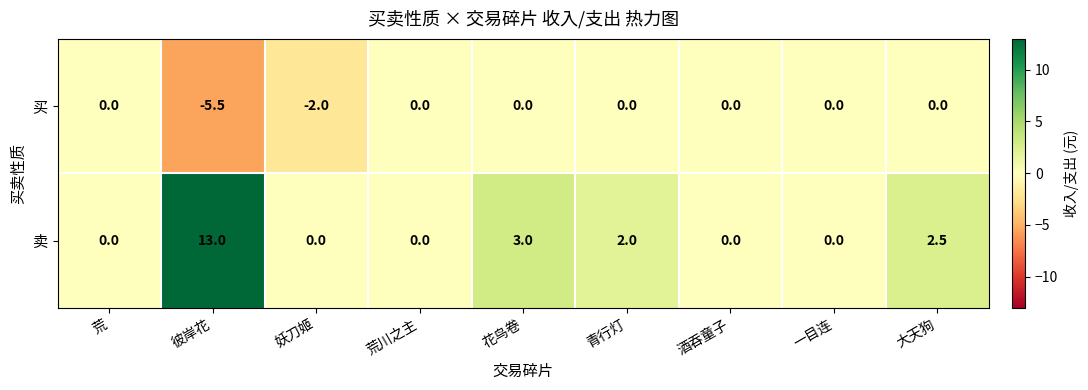

Reading left to right, transcribe all the data shown in this chart.

买: 荒=0.0	彼岸花=-5.5	妖刀姬=-2.0	荒川之主=0.0	花鸟卷=0.0	青行灯=0.0	酒吞童子=0.0	一目连=0.0	大天狗=0.0
卖: 荒=0.0	彼岸花=13.0	妖刀姬=0.0	荒川之主=0.0	花鸟卷=3.0	青行灯=2.0	酒吞童子=0.0	一目连=0.0	大天狗=2.5